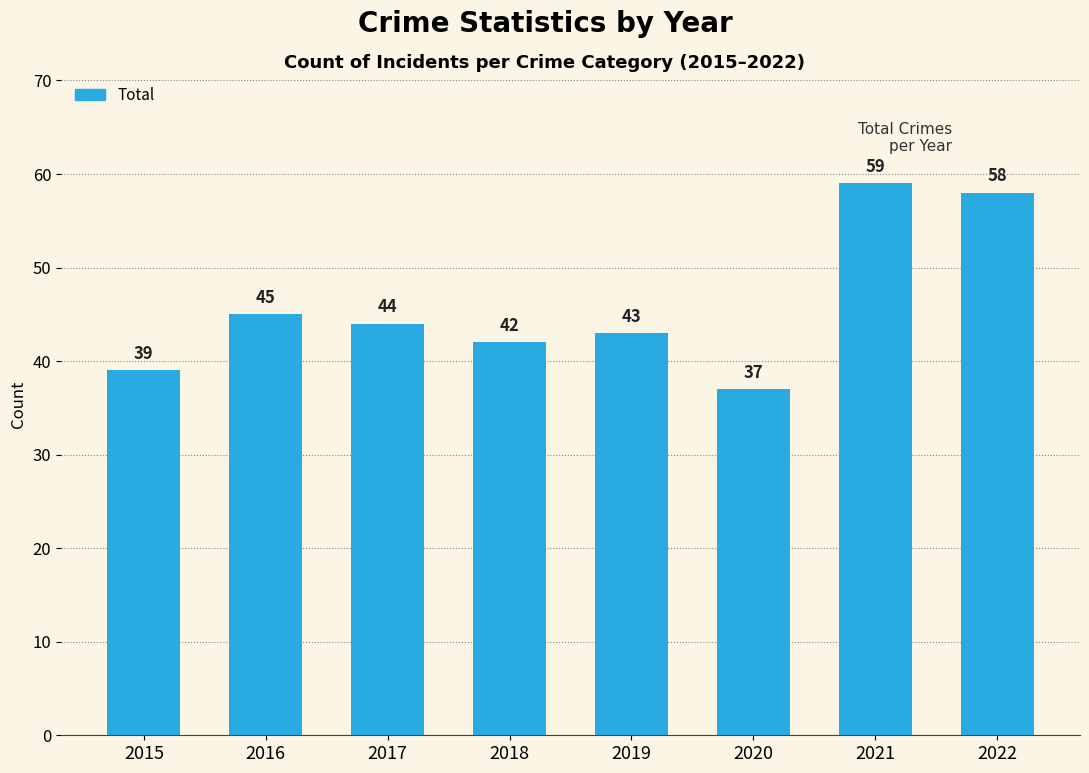

How many bars are there in total?

8